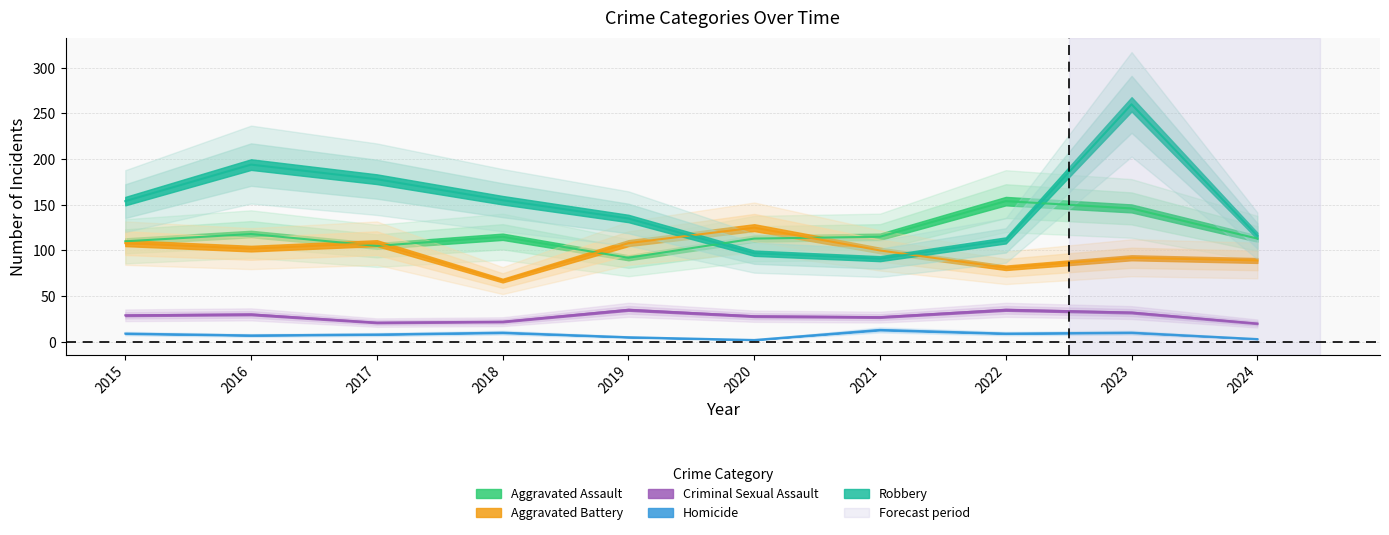

What is the difference between the Homicide values at 2019 and 2023?

5